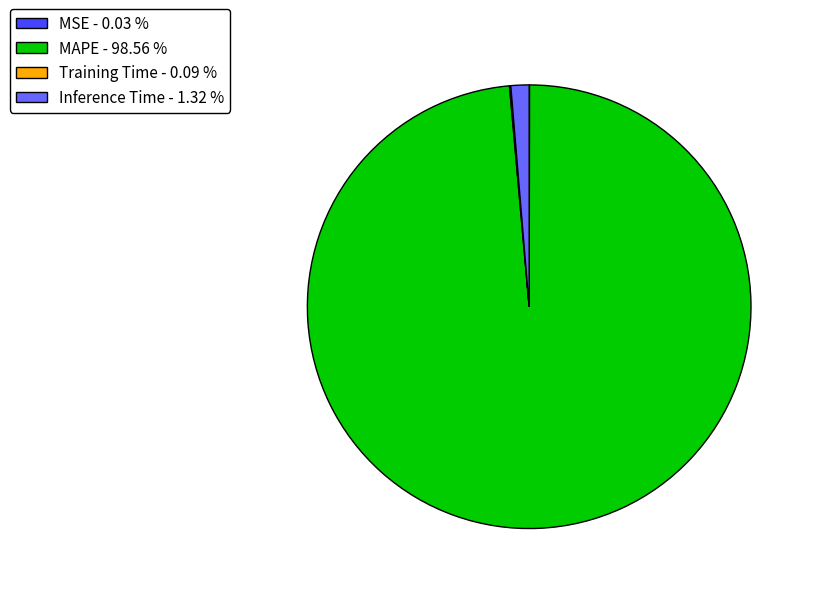

Between MAPE - 98.56 % and Inference Time - 1.32 %, which is larger?

MAPE - 98.56 %